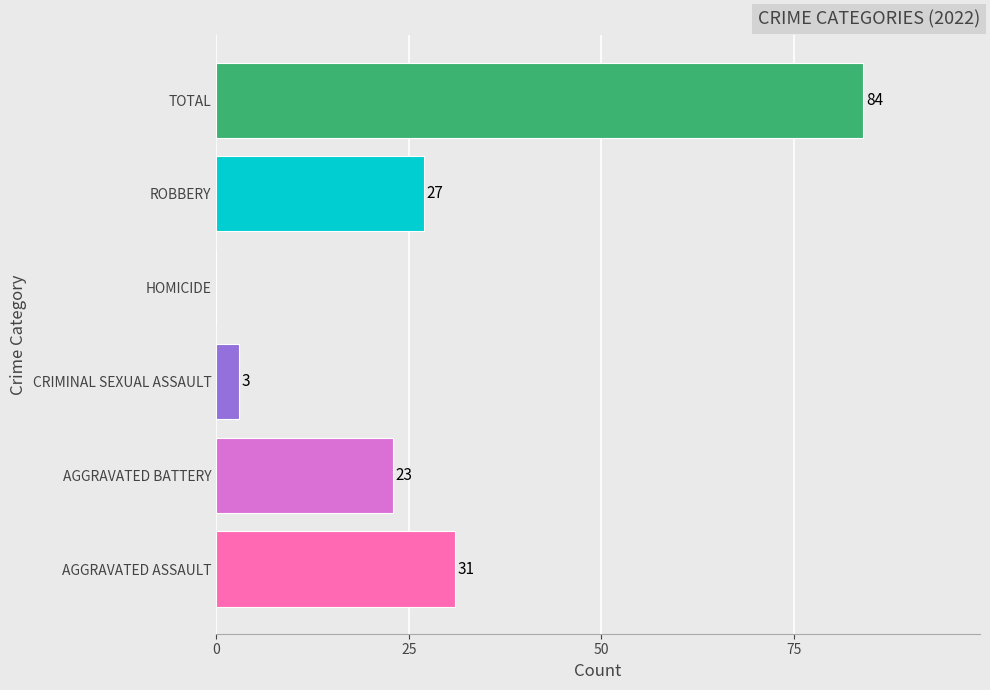

Which has a higher value, AGGRAVATED ASSAULT or ROBBERY?

AGGRAVATED ASSAULT